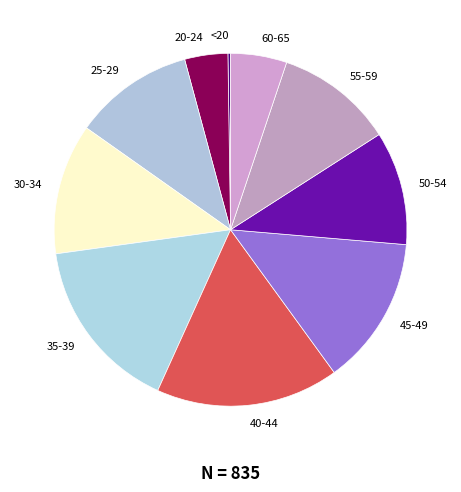

Does 40-44 account for over 50% of the chart?

No